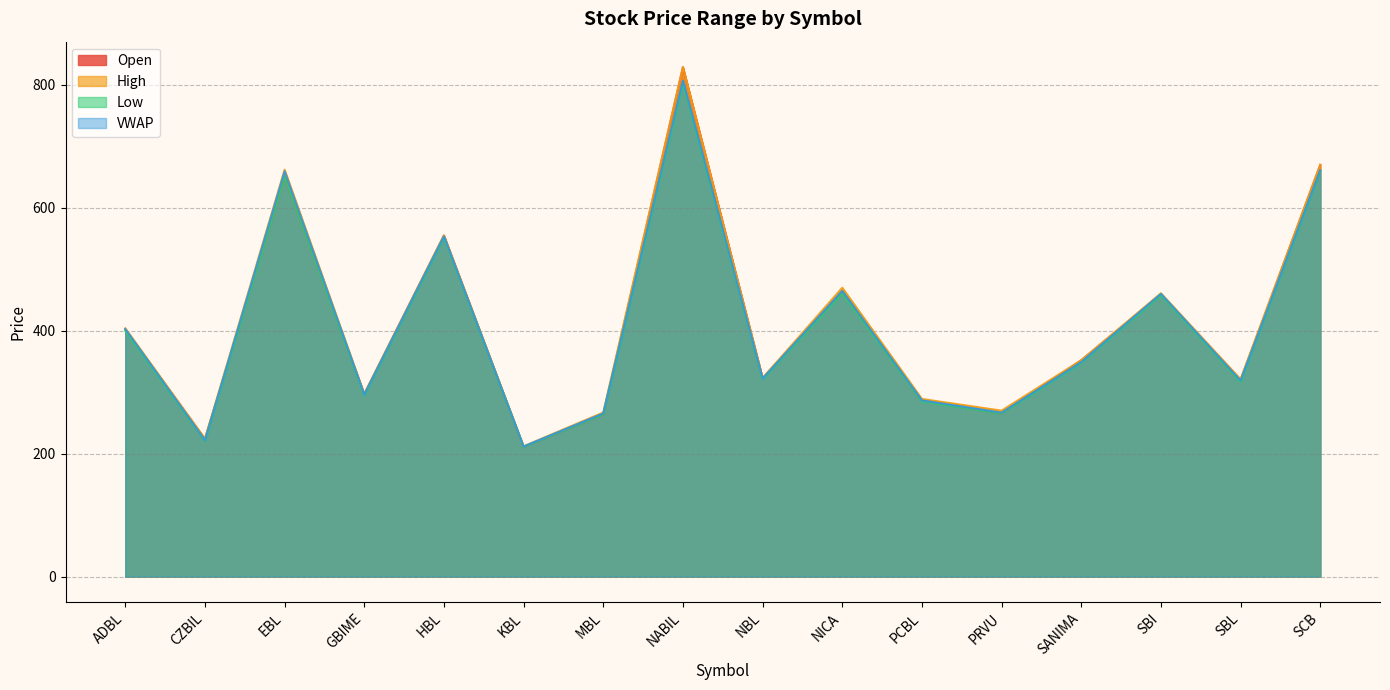

Count the number of categories in the chart.

16